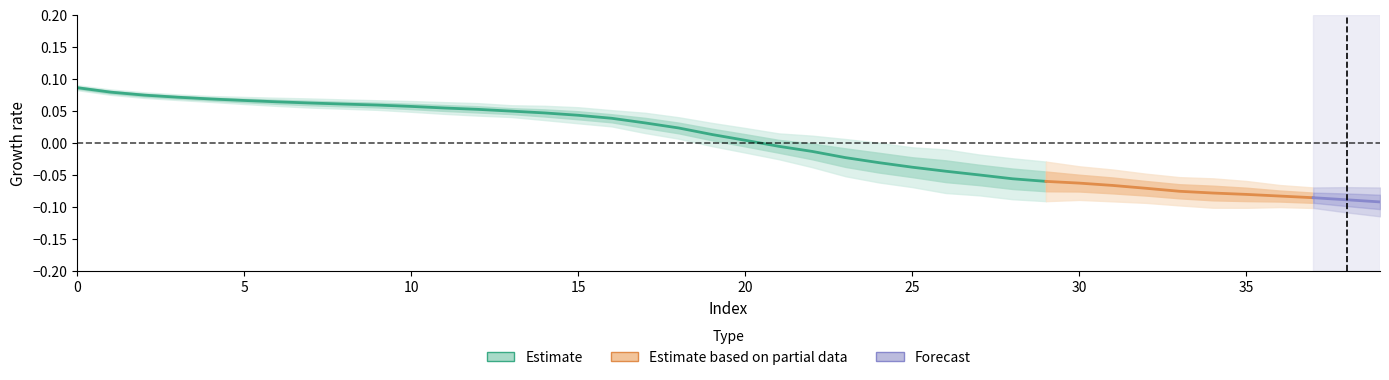

Does the chart have visible grid lines?

No